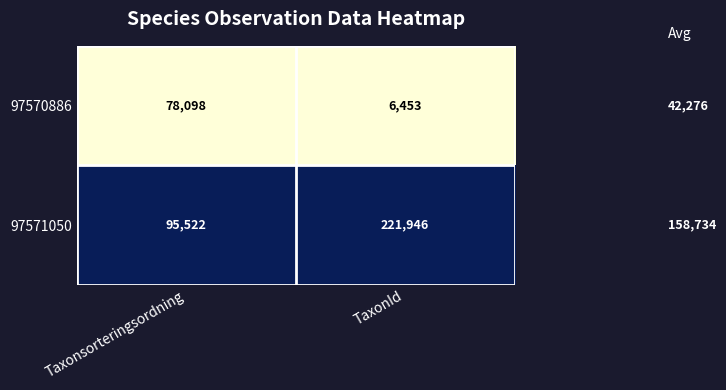

Reading left to right, what are all the values shown in this chart?

97570886: 78098	6453
97571050: 95522	221946